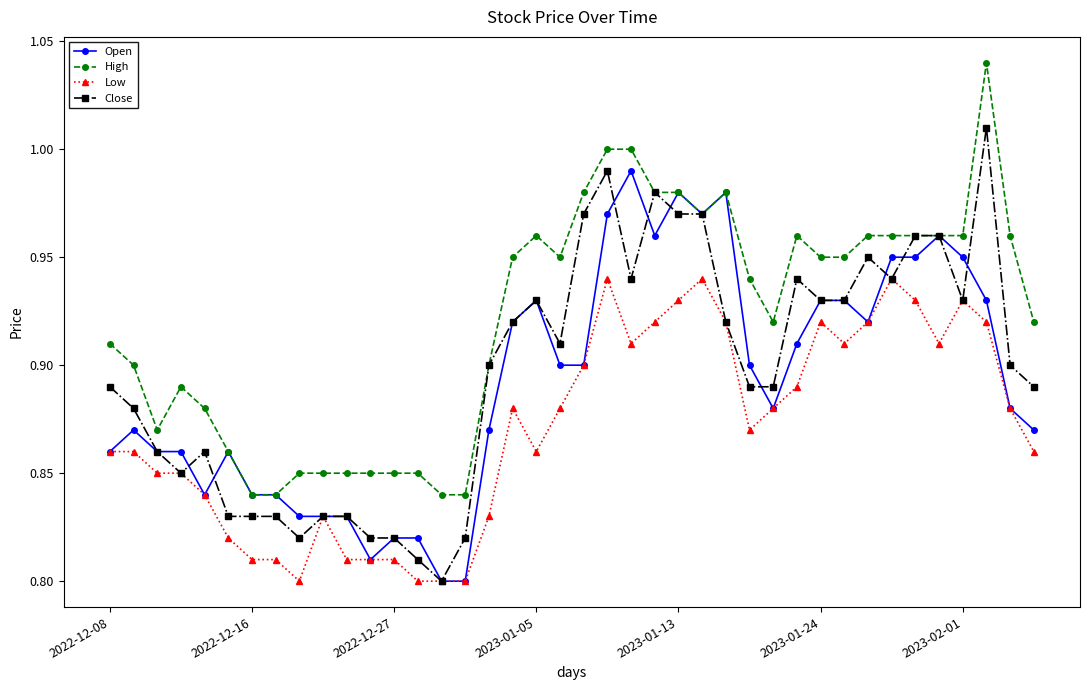

Which series has the largest total across all categories?

High